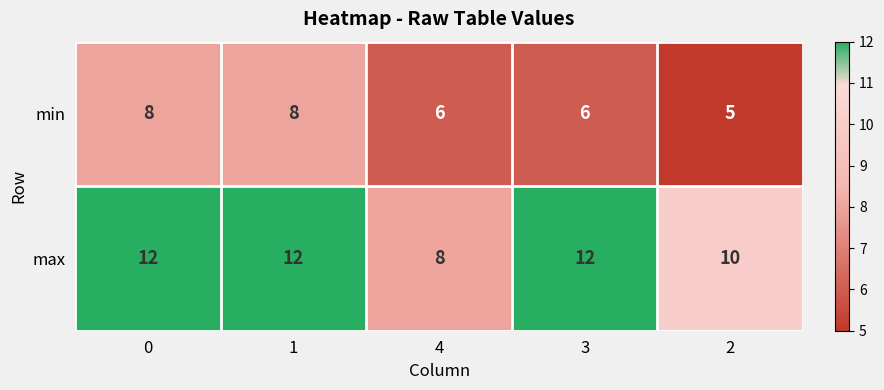

Reading left to right, extract all data points from this chart.

min: 0=8	1=8	4=6	3=6	2=5
max: 0=12	1=12	4=8	3=12	2=10